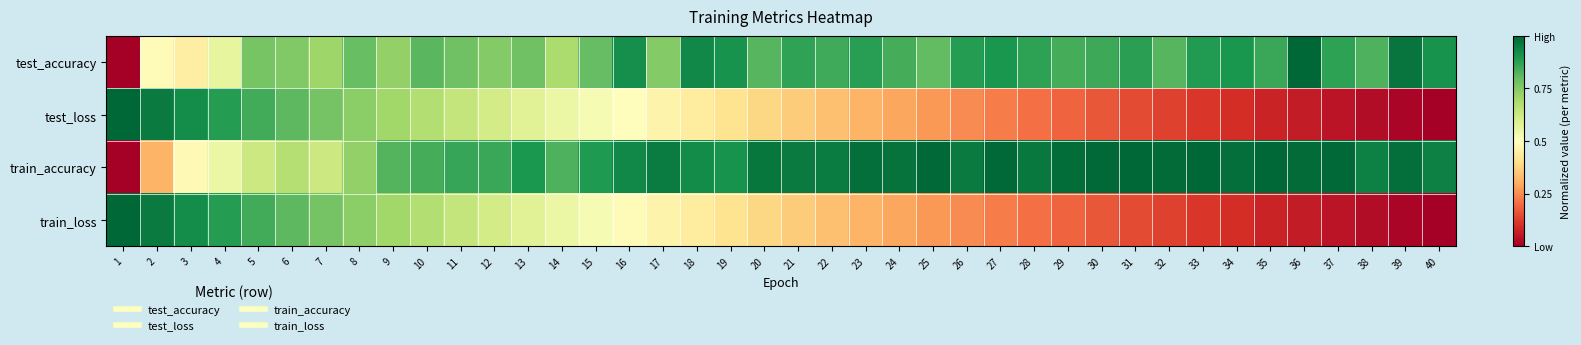

What is the total value across all series at 32?

2.1